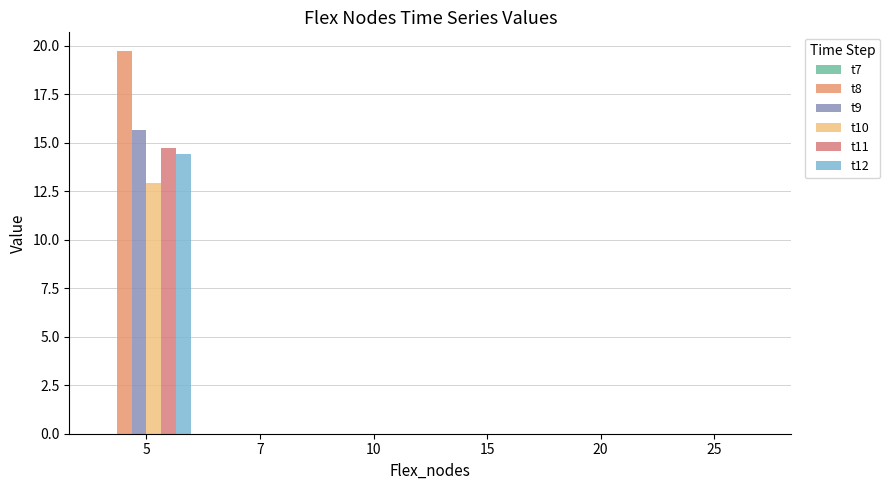

Are the bars horizontal?

No